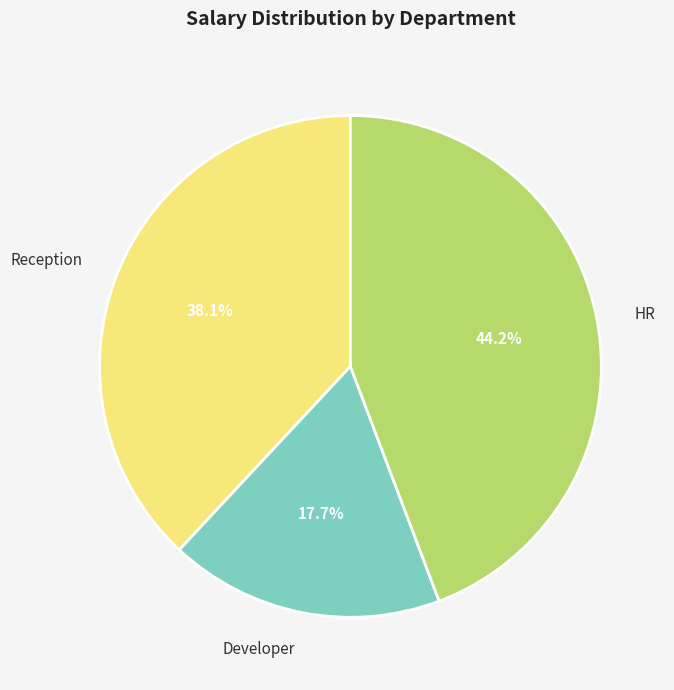

To the nearest percent, what is the difference between the Developer and HR slice percentages?

27%